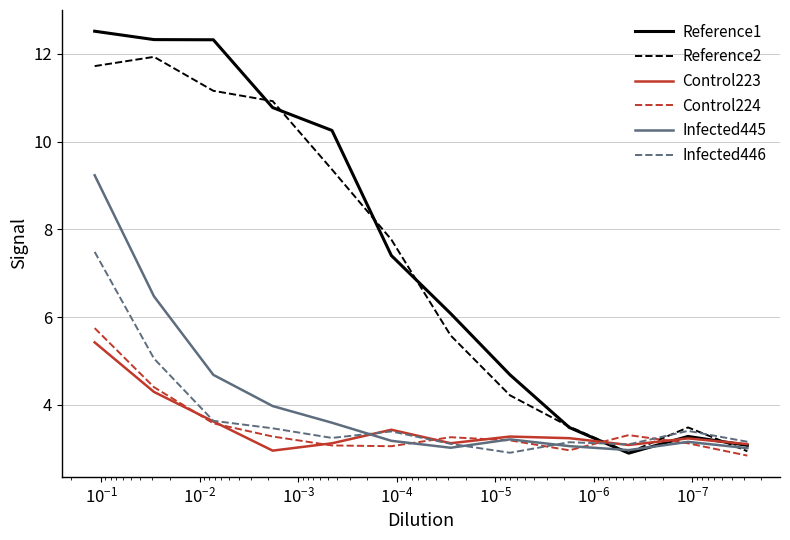

Reading left to right, what are all the values shown in this chart?

Reference1: 12.5	12.3	12.3	10.8	10.3	7.4	6.1	4.7	3.5	2.9	3.3	3.1
Reference2: 11.7	11.9	11.2	10.9	9.4	7.8	5.6	4.2	3.5	2.9	3.5	2.9
Control223: 5.4	4.3	3.6	3.0	3.1	3.4	3.1	3.3	3.2	3.1	3.2	3.1
Control224: 5.8	4.4	3.6	3.3	3.1	3.1	3.3	3.2	3.0	3.3	3.1	2.8
Infected445: 9.2	6.5	4.7	4.0	3.6	3.2	3.0	3.2	3.1	3.0	3.2	3.0
Infected446: 7.5	5.1	3.6	3.5	3.2	3.4	3.1	2.9	3.1	3.1	3.4	3.2